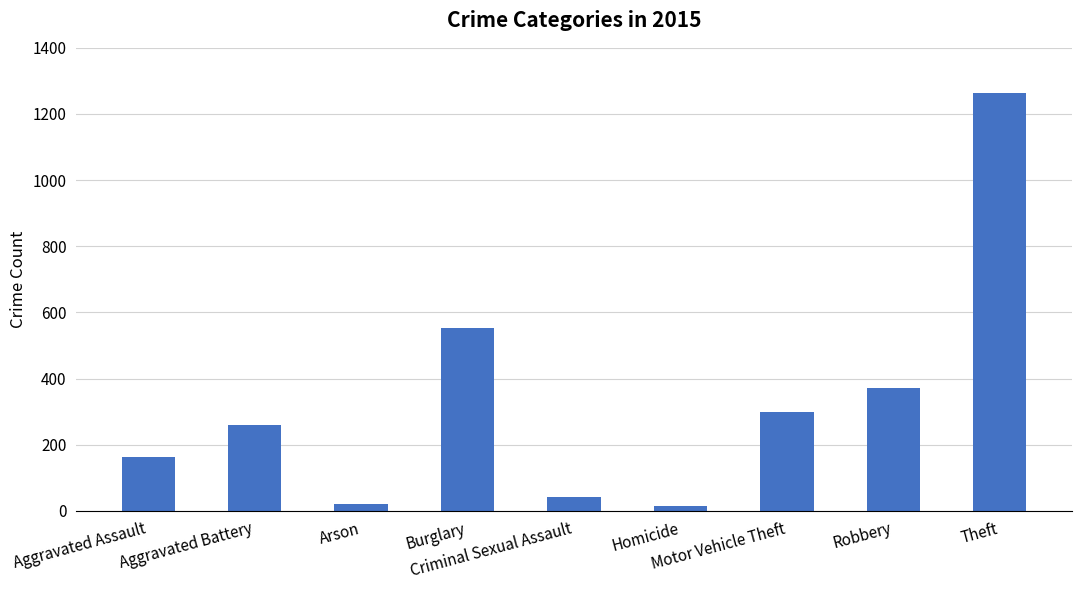

Reading left to right, extract all data points from this chart.

Aggravated Assault=164	Aggravated Battery=259	Arson=22	Burglary=552	Criminal Sexual Assault=43	Homicide=13	Motor Vehicle Theft=299	Robbery=372	Theft=1263